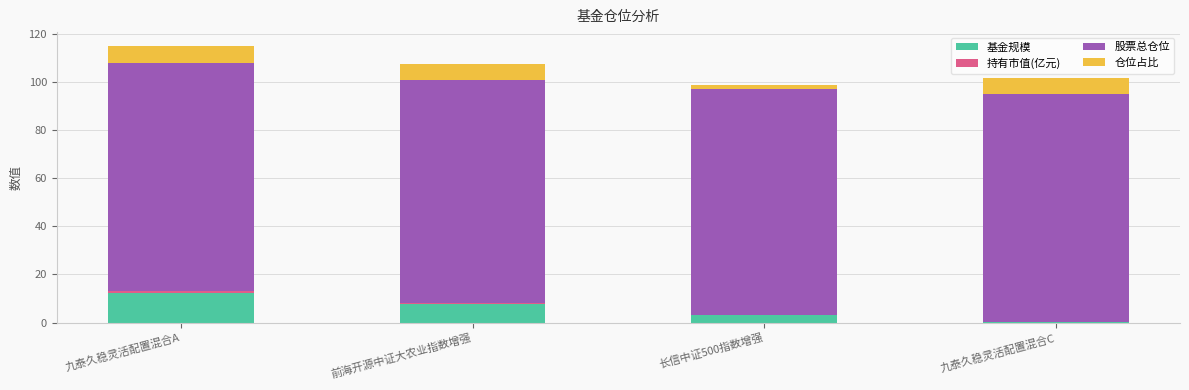

What is the difference between the 基金规模 values at 前海开源中证大农业指数增强 and 九泰久稳灵活配置混合A?

4.7